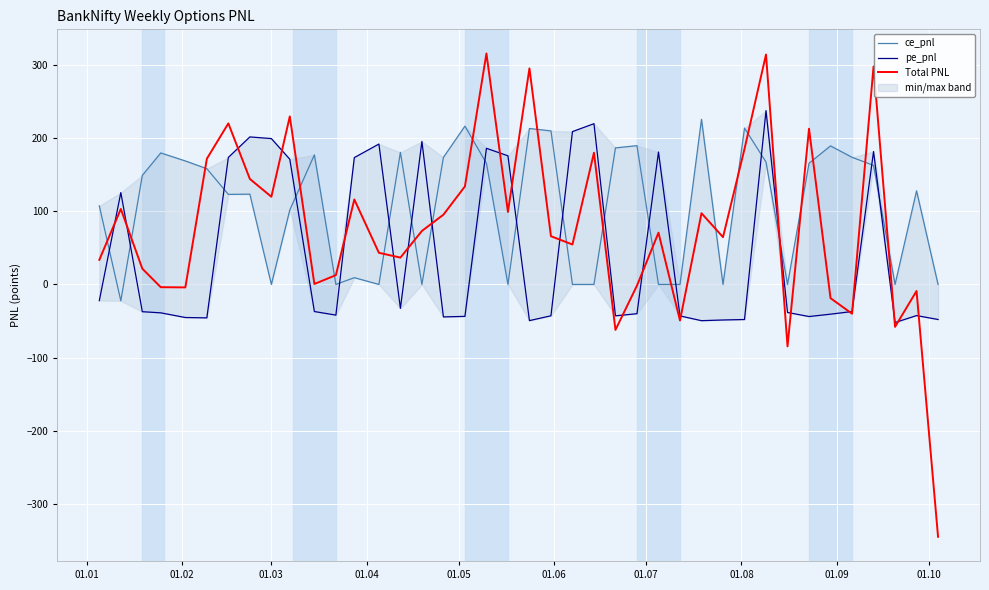

What is the lowest value of the Total PNL series?

-344.7